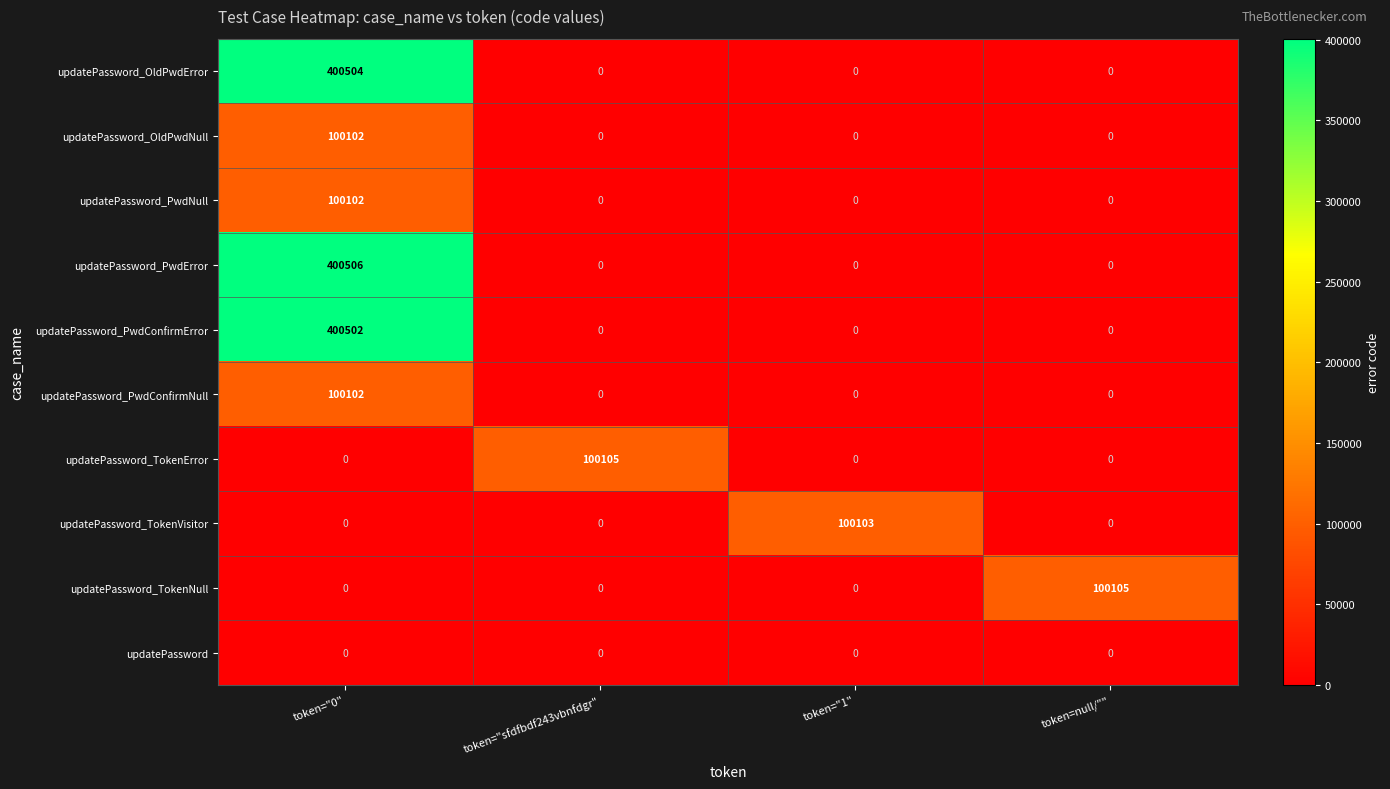

Which series has the widest spread of values?

updatePassword_PwdError